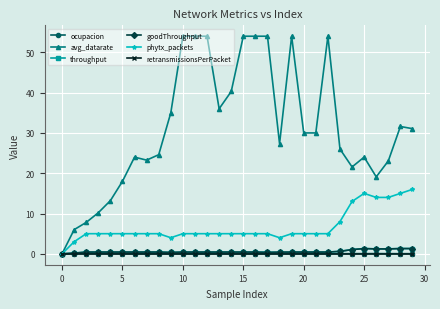

Which series has the largest total across all categories?

avg_datarate